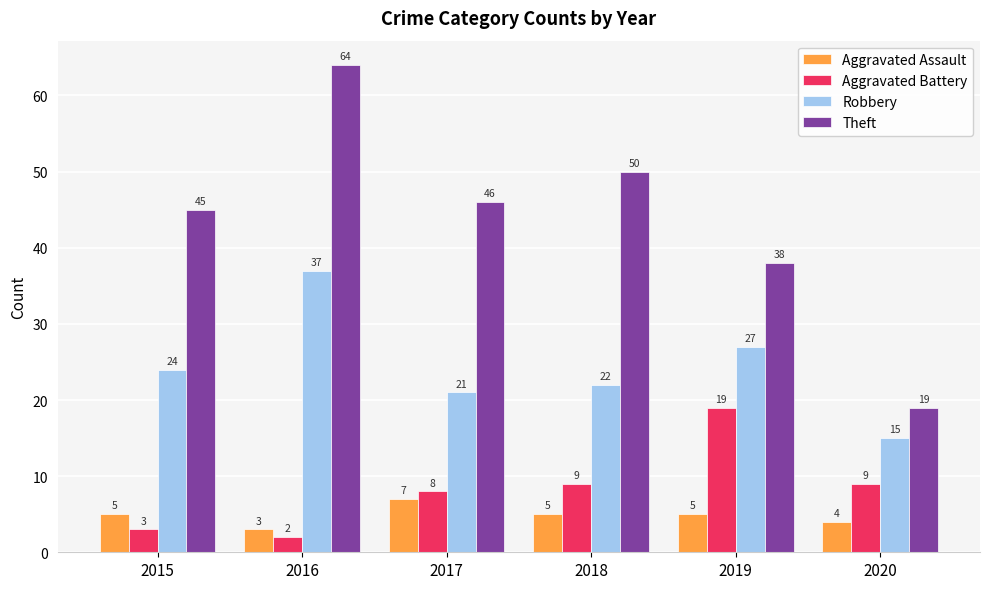

Reading left to right, list all the values displayed in this chart.

Aggravated Assault: 5	3	7	5	5	4
Aggravated Battery: 3	2	8	9	19	9
Robbery: 24	37	21	22	27	15
Theft: 45	64	46	50	38	19